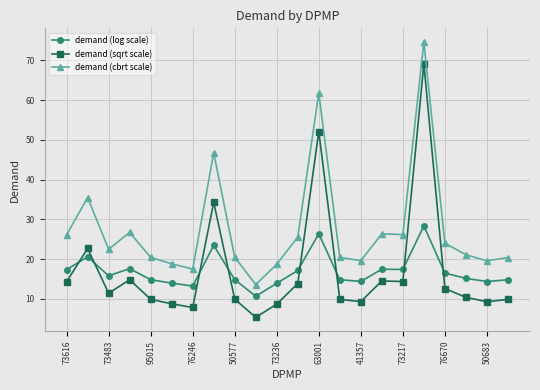

List the series in order of their peak value, highest first.

demand (cbrt scale), demand (sqrt scale), demand (log scale)